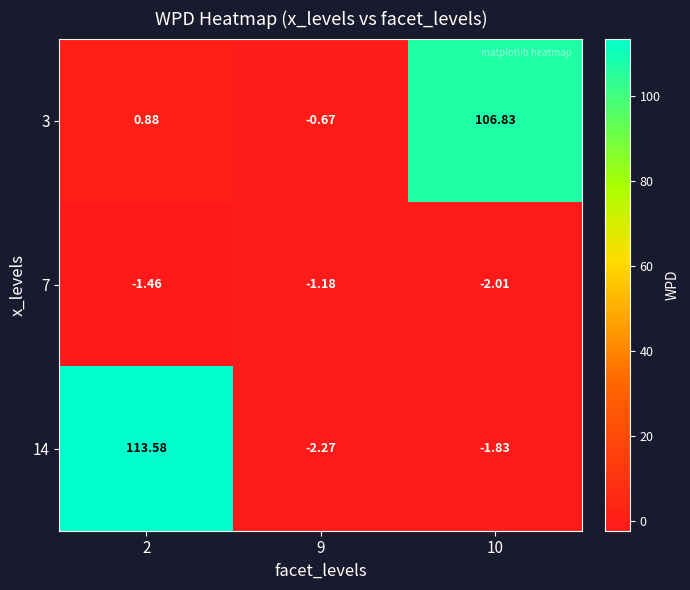

Is the value of 3 at 9 greater than the value of 7 at 9?

Yes